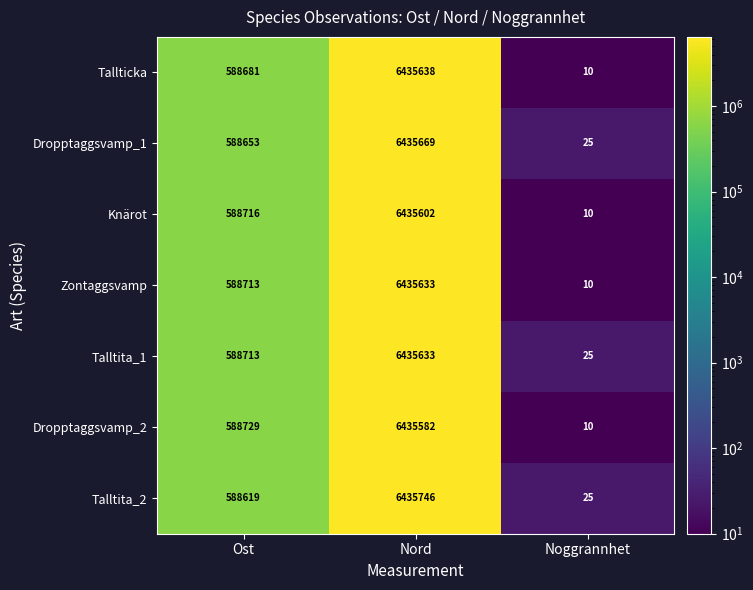

At how many categories does at least one series exceed 4605271?

1